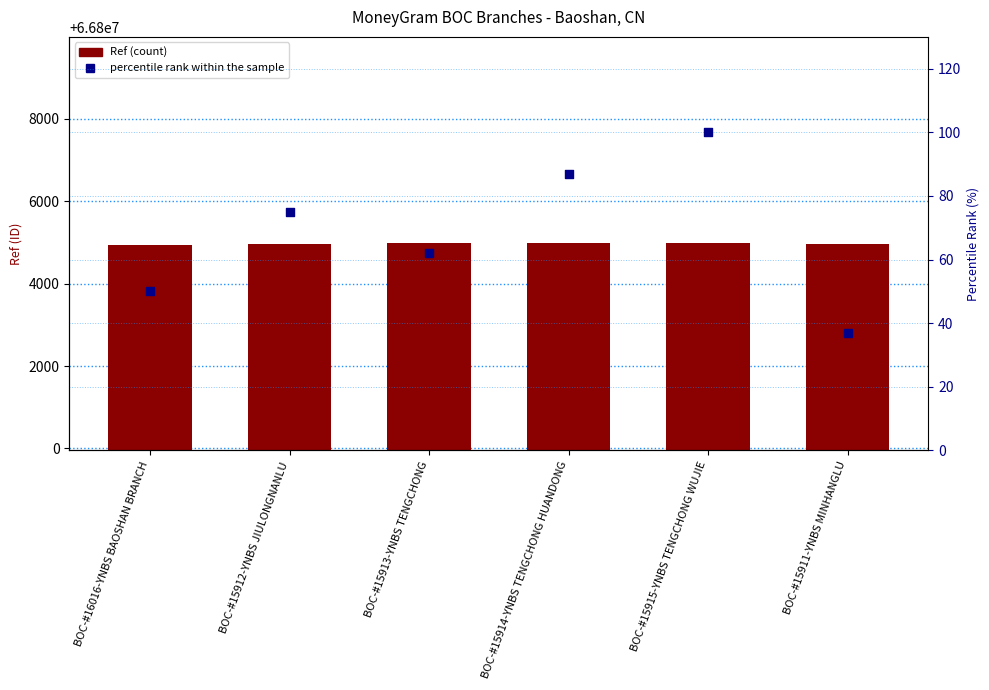

Which series contains the highest Y value?

Ref